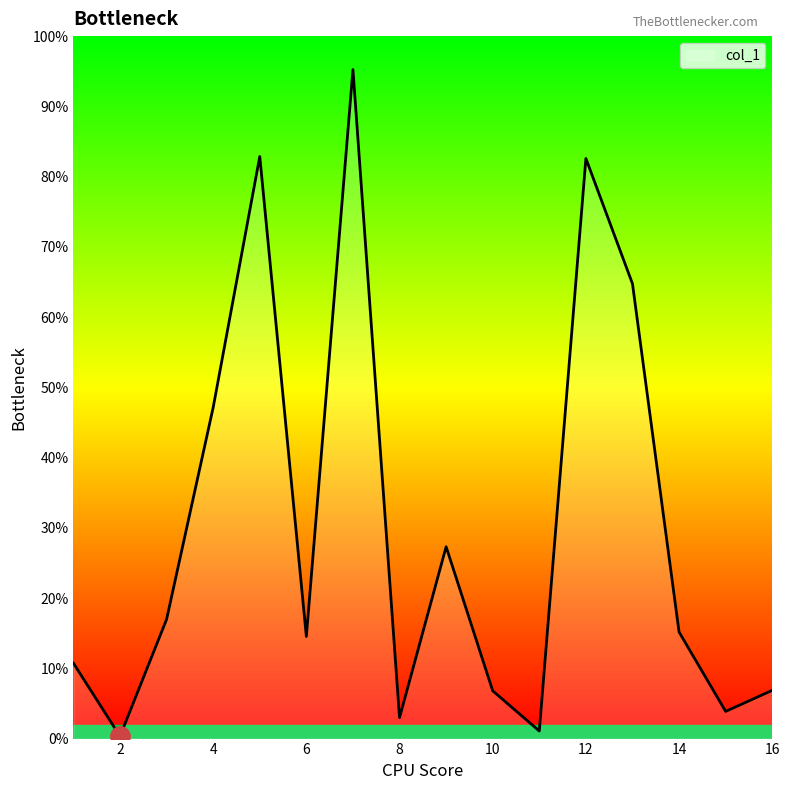

Does the chart have visible grid lines?

No